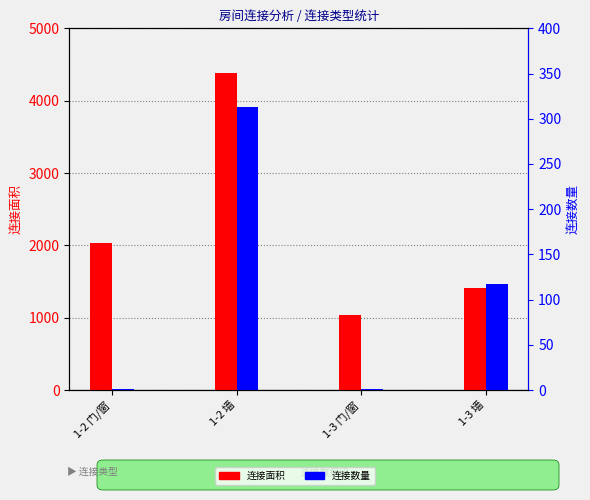

What is the label of the 2nd bar from the left?

1-2 墙